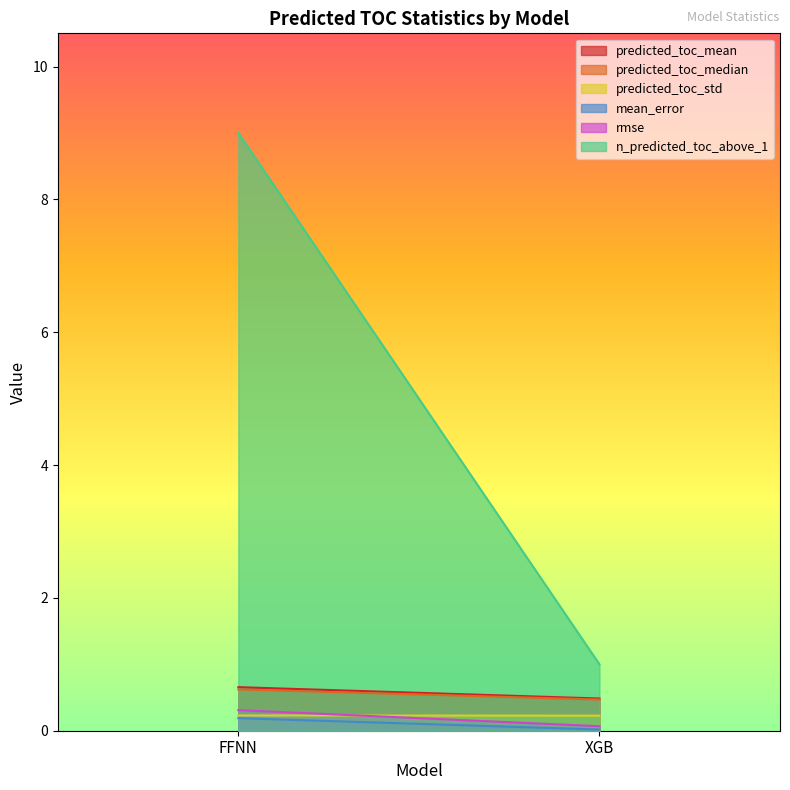

How many lines are shown in the chart?

6